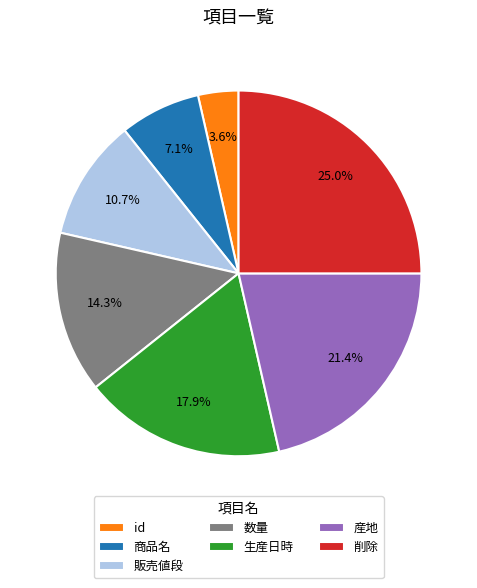

Does any single category account for the majority?

No